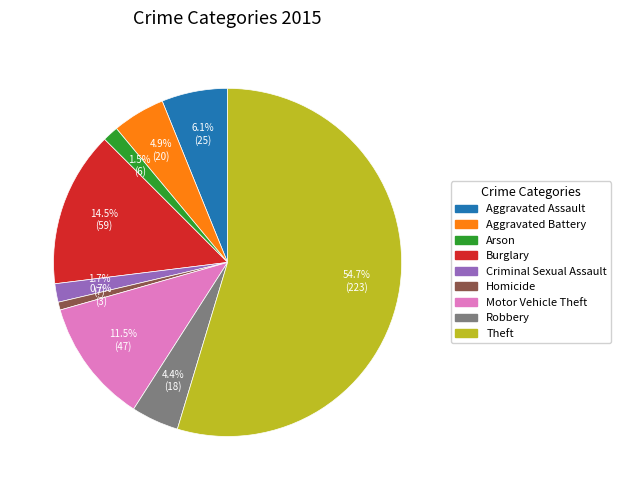

Approximately how many times larger is the value at Theft compared to Burglary?

3.8